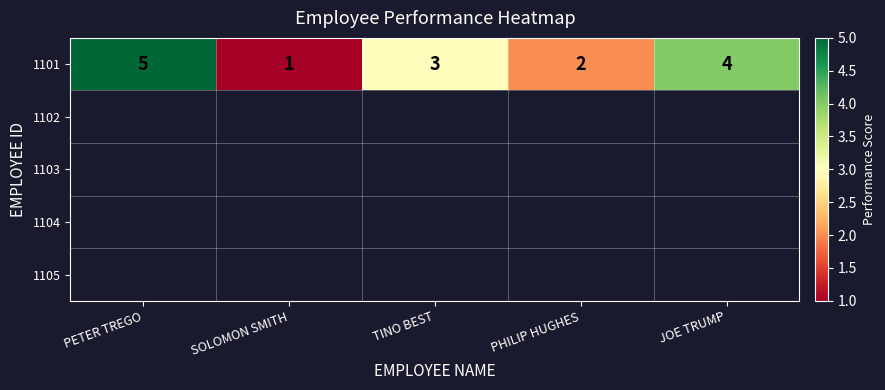

What is the difference between the second highest and second lowest values?

2